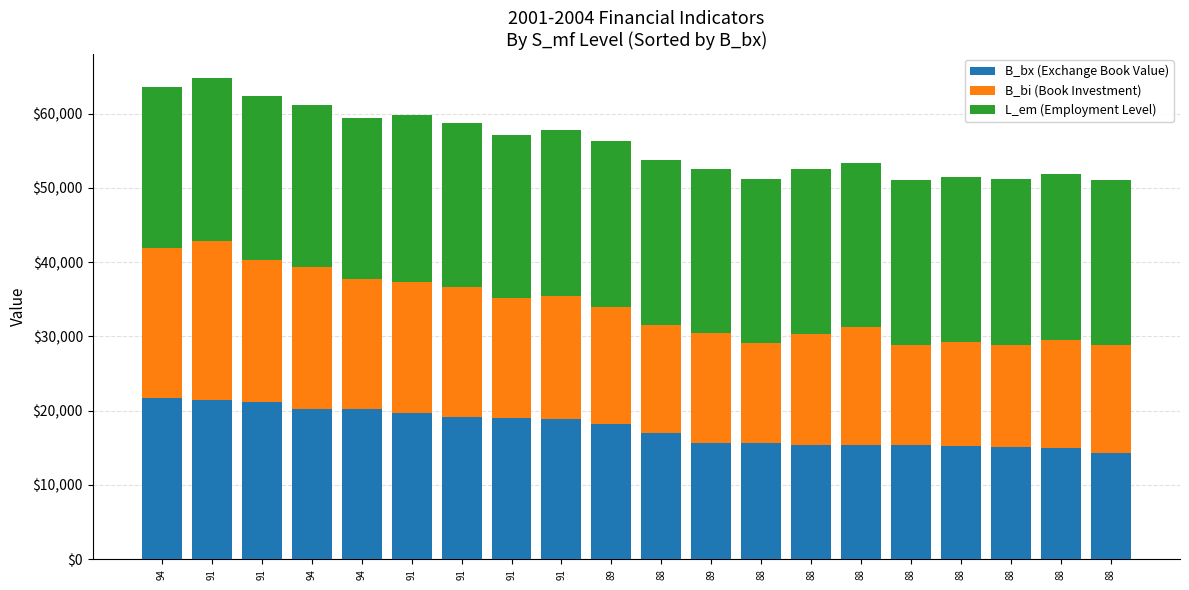

What is the label of the 8th bar from the left?

91